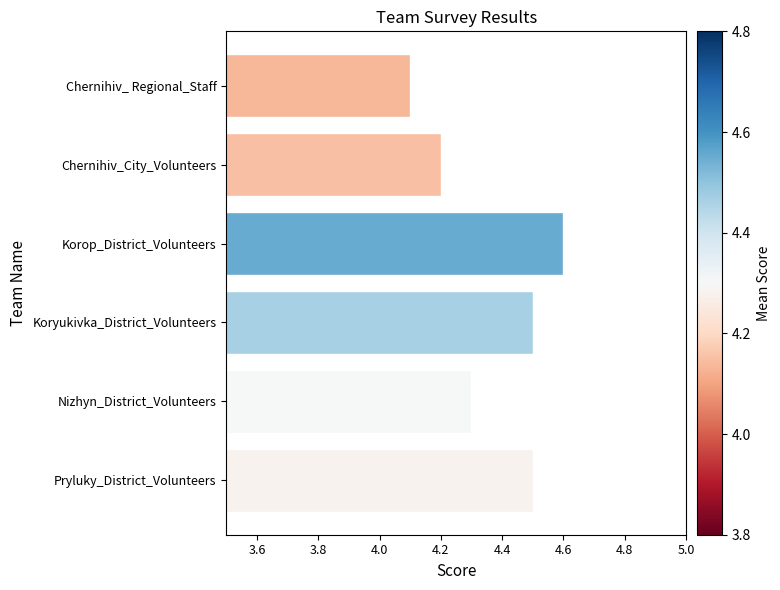

The chart shows a value of 4.6 at Korop_District_Volunteers. True or false?

True